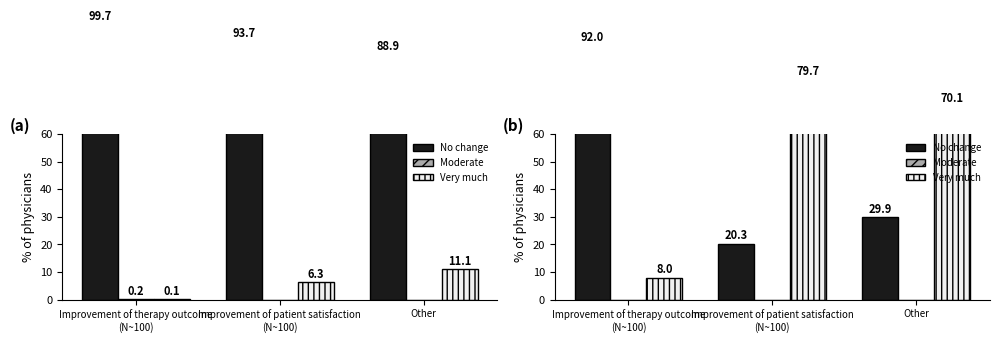

Which has a higher value, Improvement of therapy outcome
(N~100) or Improvement of patient satisfaction
(N~100)?

Improvement of therapy outcome
(N~100)